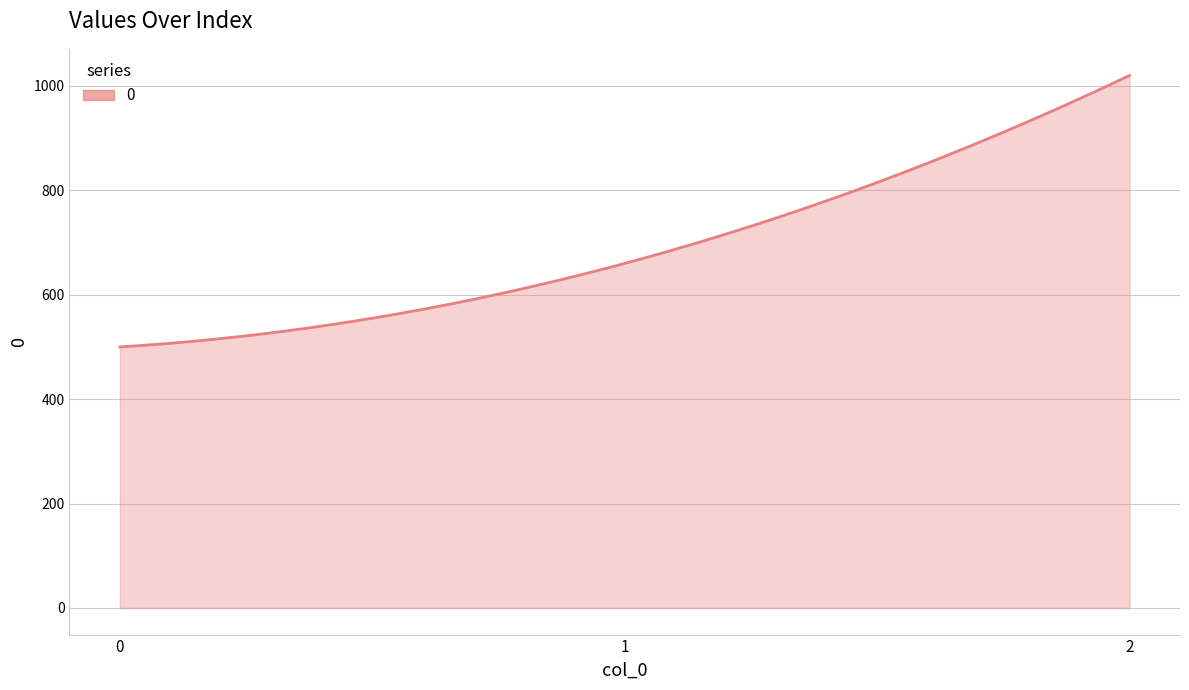

What is the greatest value displayed?

1020.0